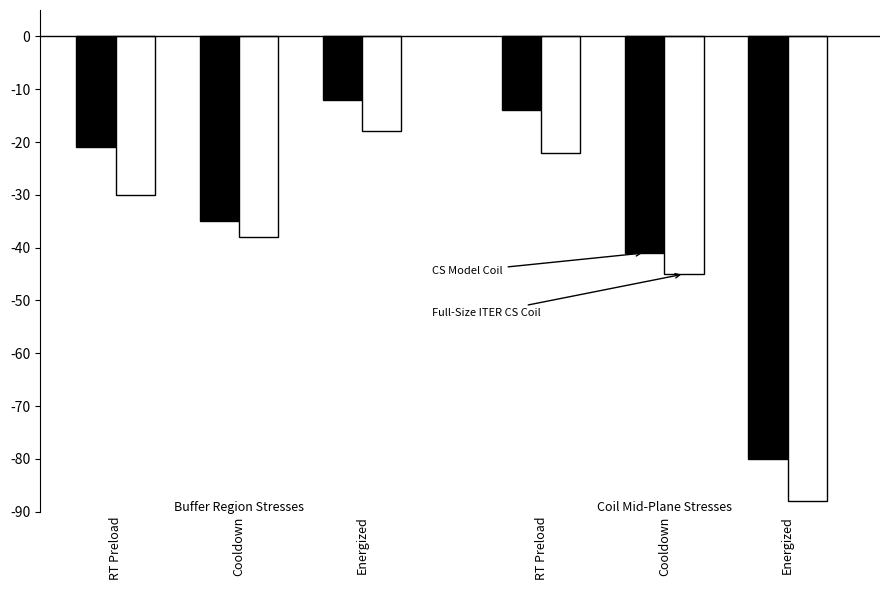

Are the bars horizontal?

No